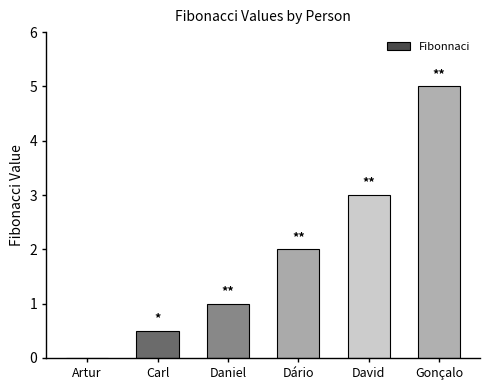

What is the approximate value at Dário?

2.0